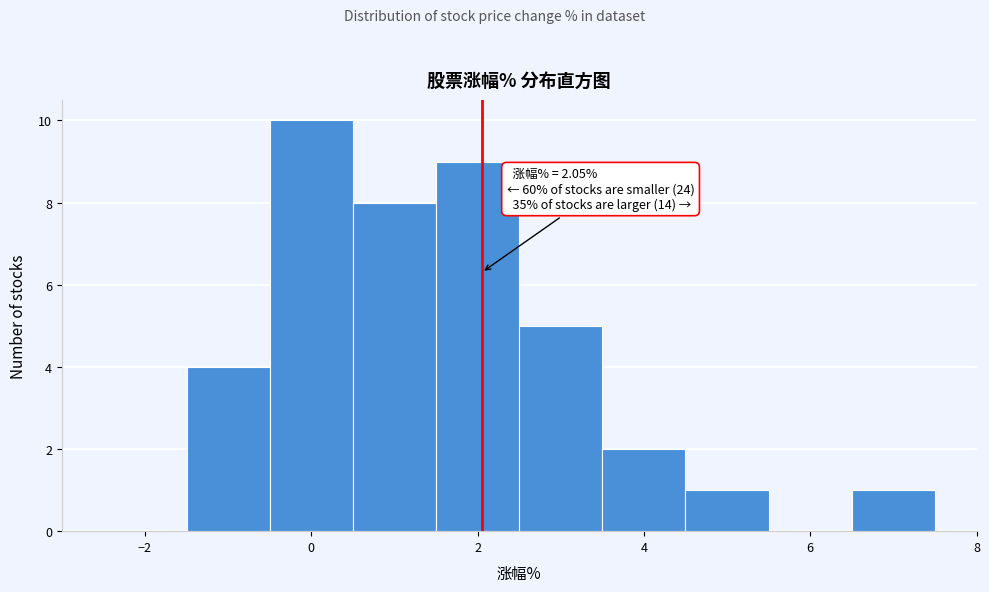

Over which range of the x-axis is the bar tallest?

-0.5 to 0.5